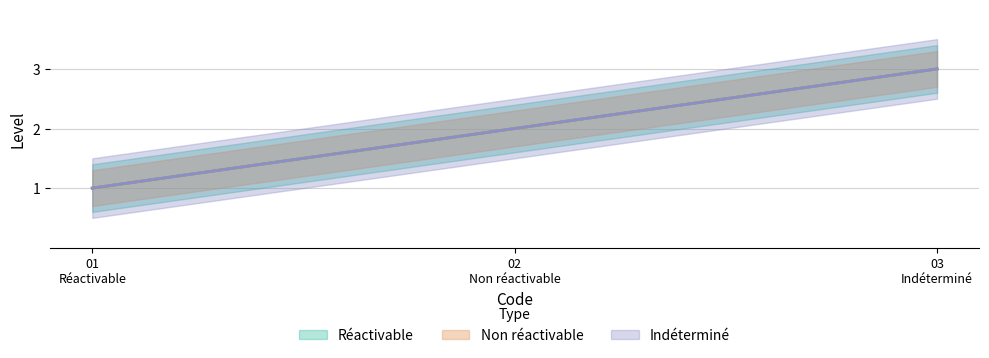

What is the sum of the Réactivable values at 01
Réactivable and 02
Non réactivable?

3